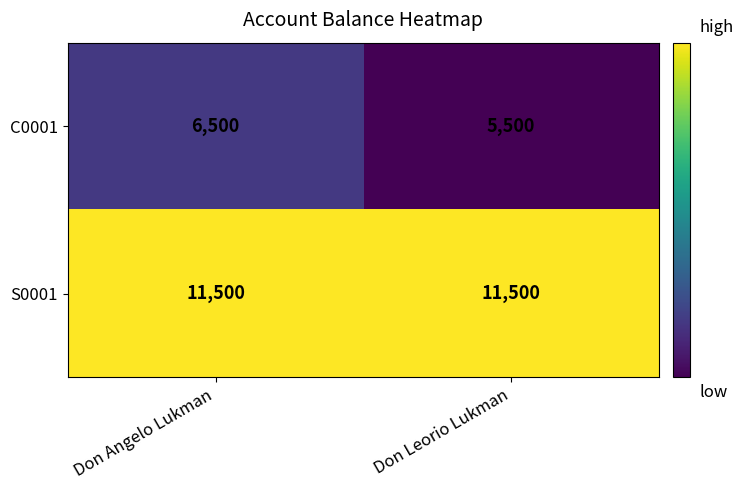

What is the difference between the C0001 values at Don Angelo Lukman and Don Leorio Lukman?

1000